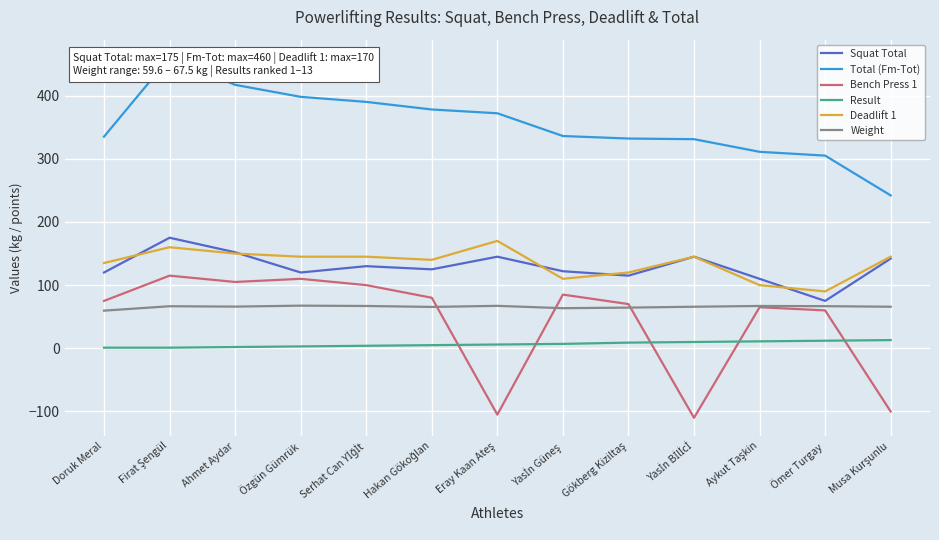

How many lines are shown in the chart?

6